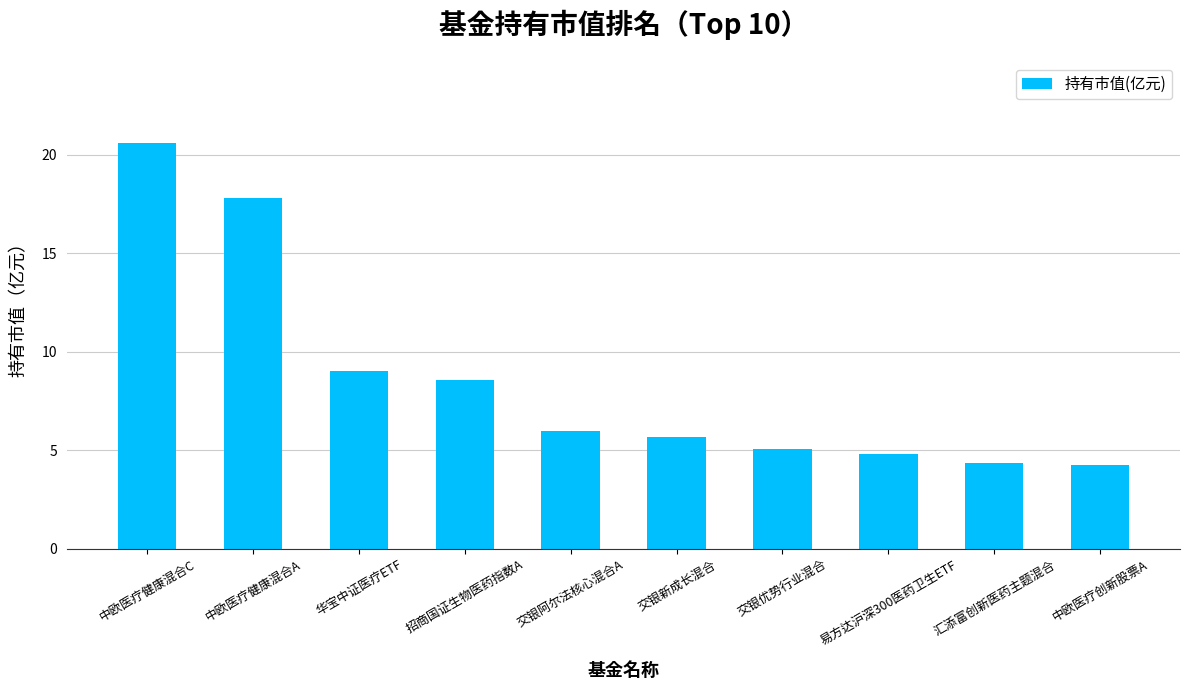

What is the average value?

8.6